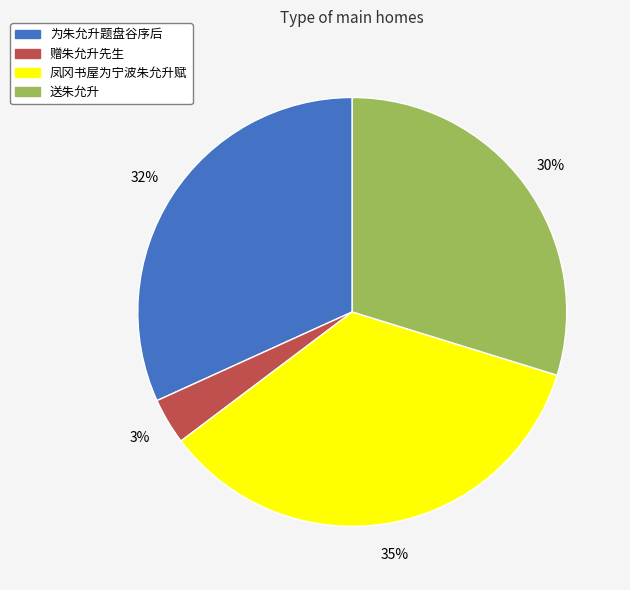

What is the ratio of the value at 凤冈书屋为宁波朱允升赋 to the value at 送朱允升?

1.2